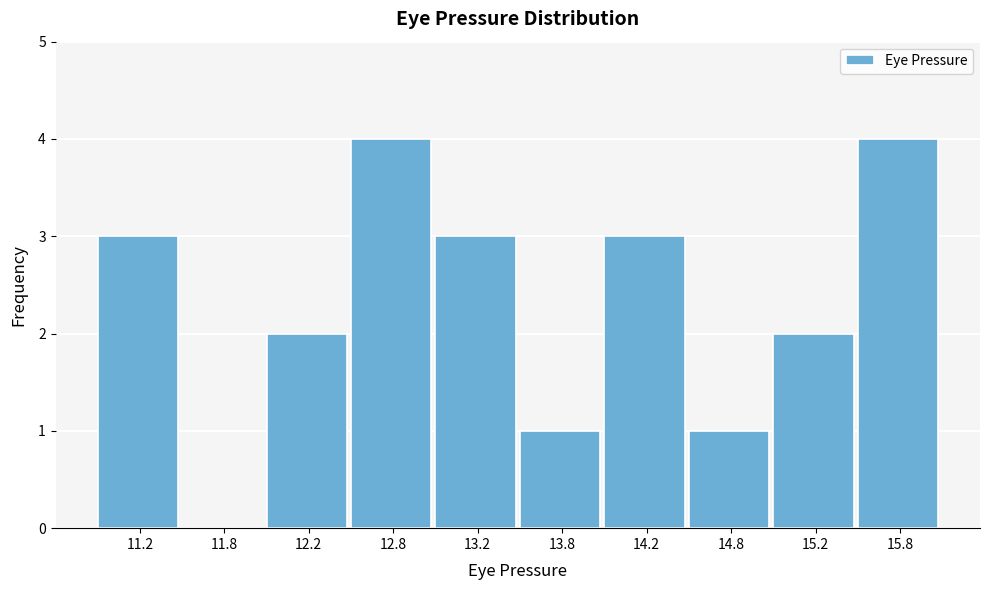

What is the height of the bar covering 11.0 to 11.5 on the x-axis? The values are not printed on the chart, so give them approximately, as read against the axis.

3